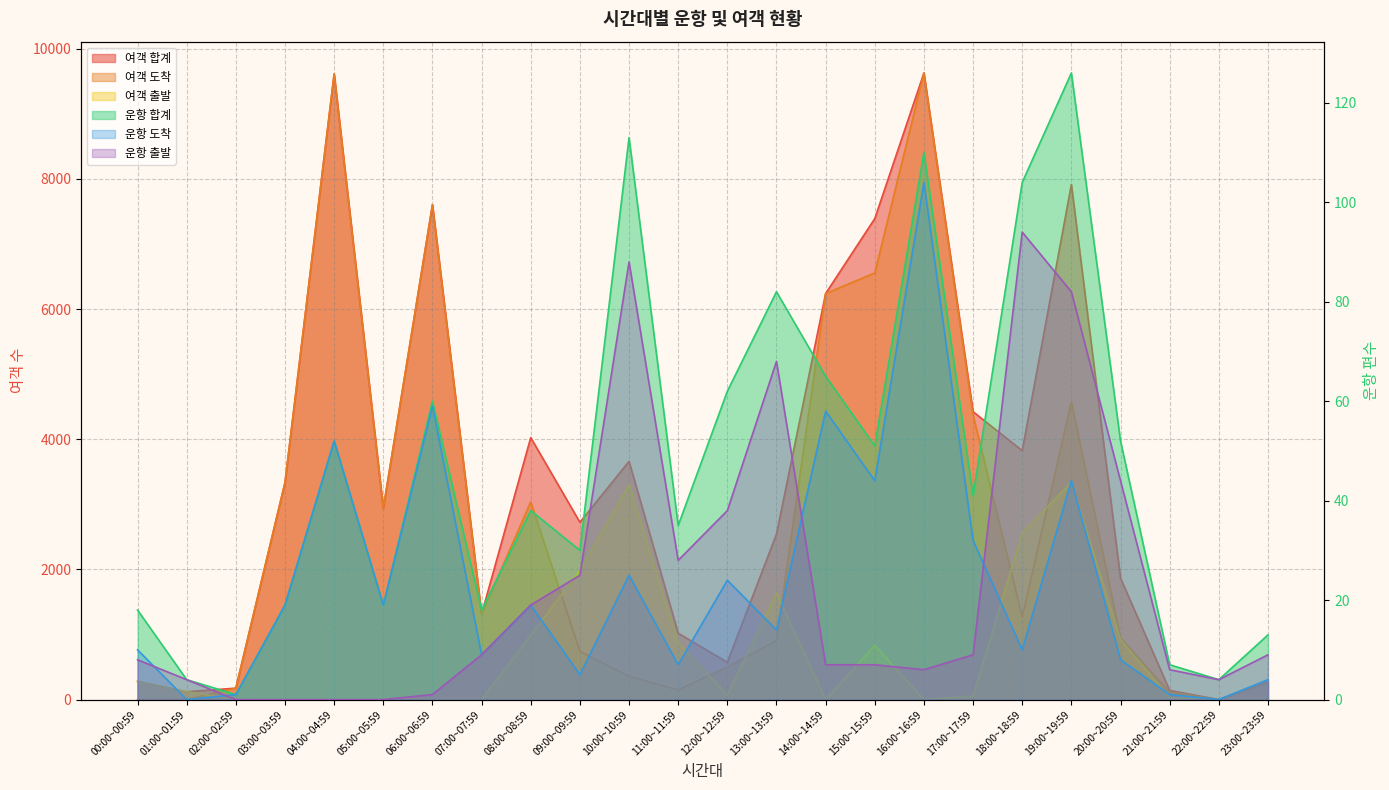

What is the difference between the 여객 출발 values at 20:00~20:59 and 10:00~10:59?

2383